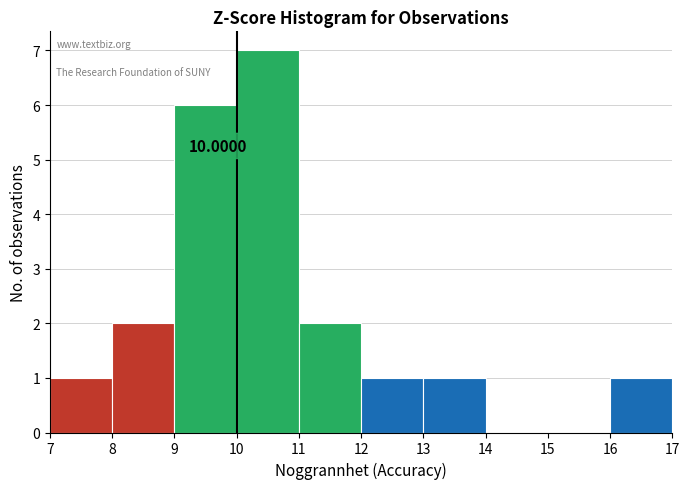

Over which range of the x-axis is the bar tallest?

10 to 11